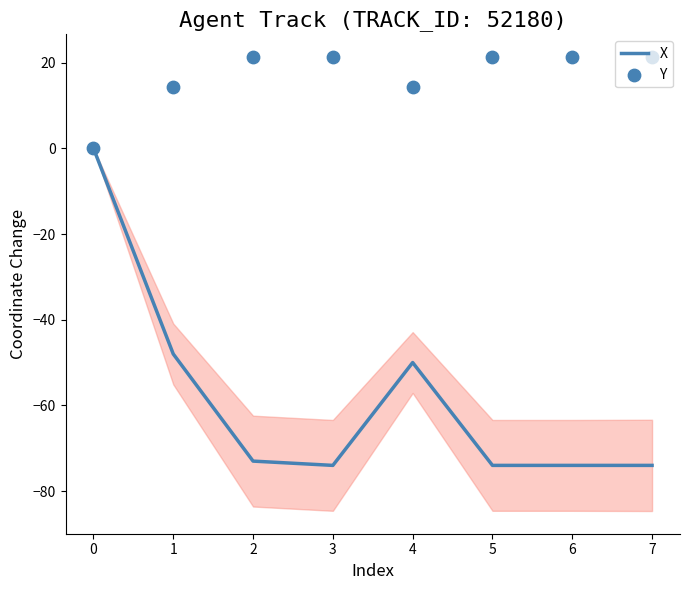

What are all the series names shown in the legend?

X, Y